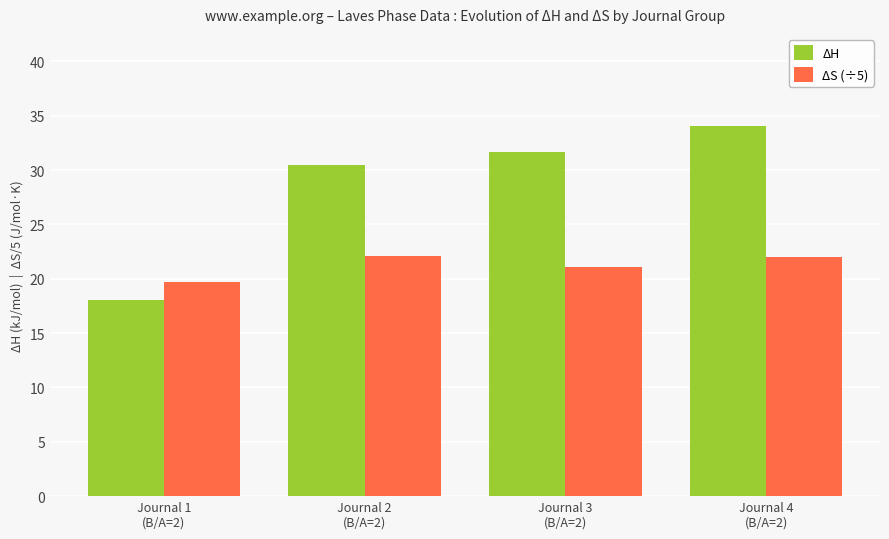

What is the sum of the ΔH values at Journal 1
(B/A=2) and Journal 4
(B/A=2)?

52.1